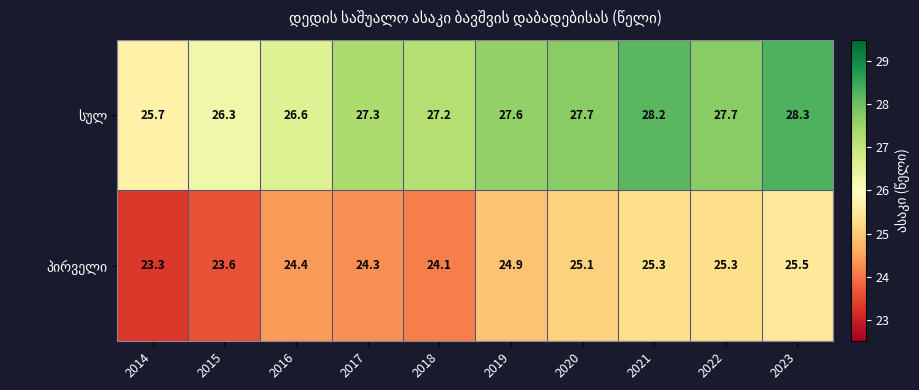

What is the spread (max minus min) of values at 2016?

2.2